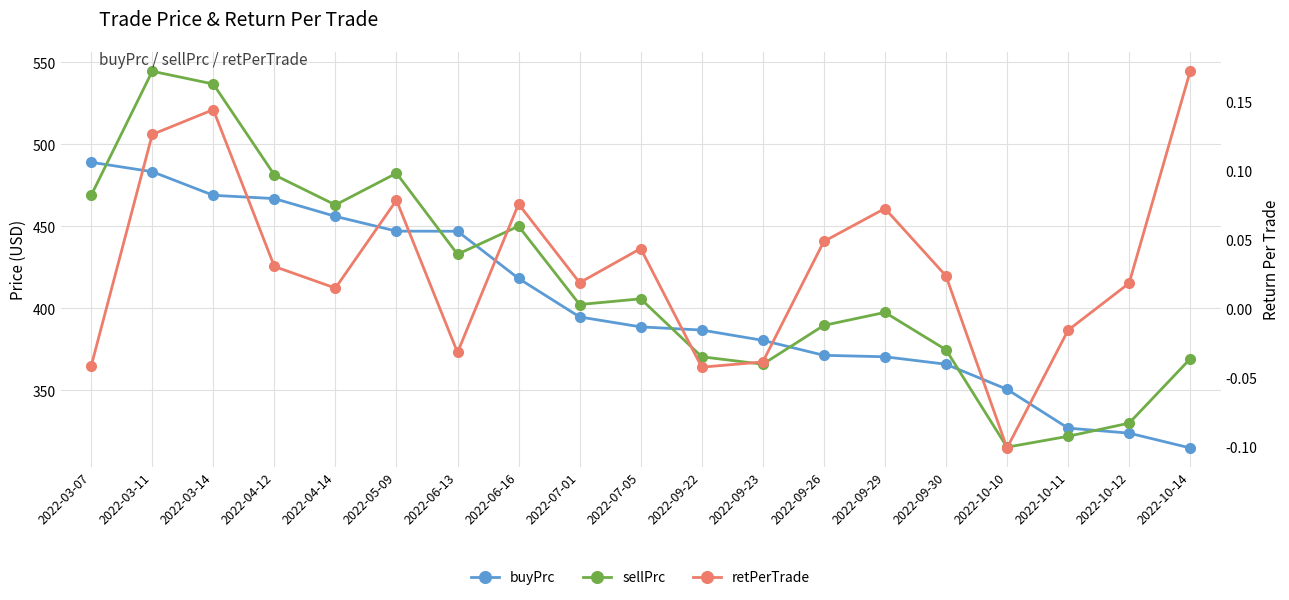

True or false: buyPrc and retPerTrade cross at least once.

False